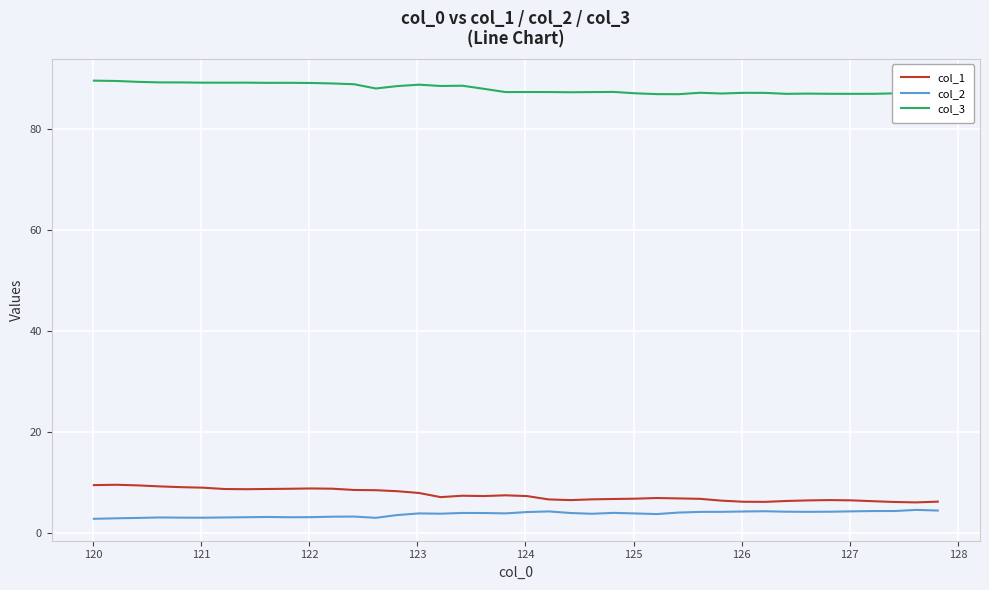

Which series has the largest total across all categories?

col_3